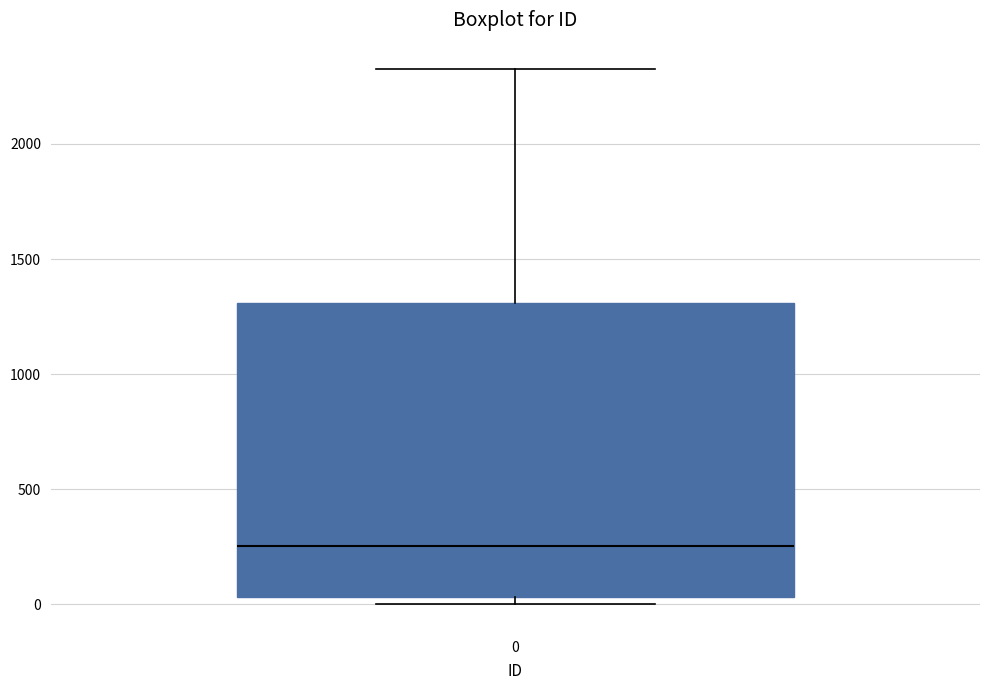

Transcribe this box plot: give where the median line is, the range the box spans, and where the two whiskers end, as read against the y-axis. The values are not printed on the chart, so give them approximately, as read against the axis.

median 250, box 50 to 1300, whiskers 0 to 2300